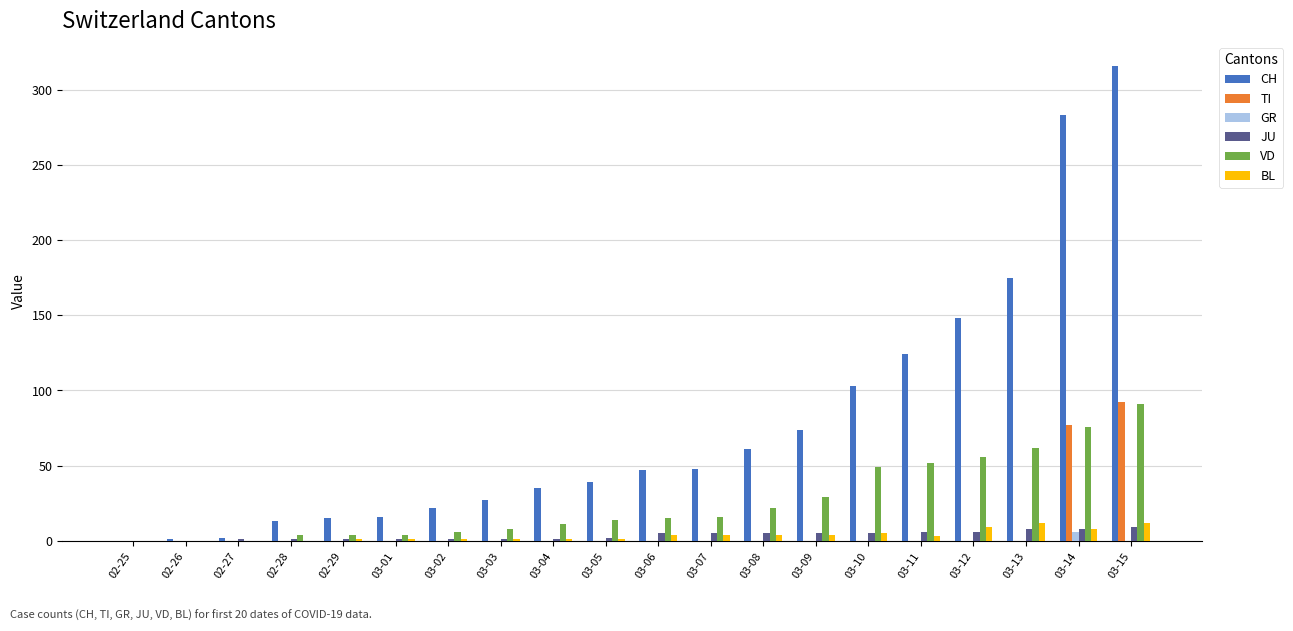

Are the bars horizontal?

No